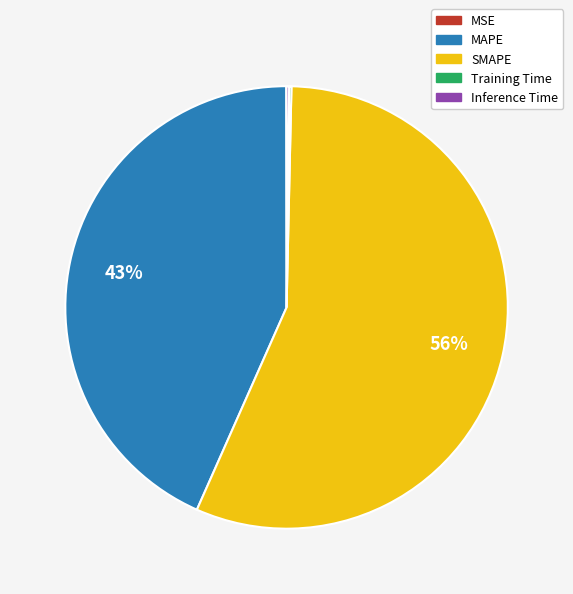

What is the largest slice in the pie chart?

SMAPE